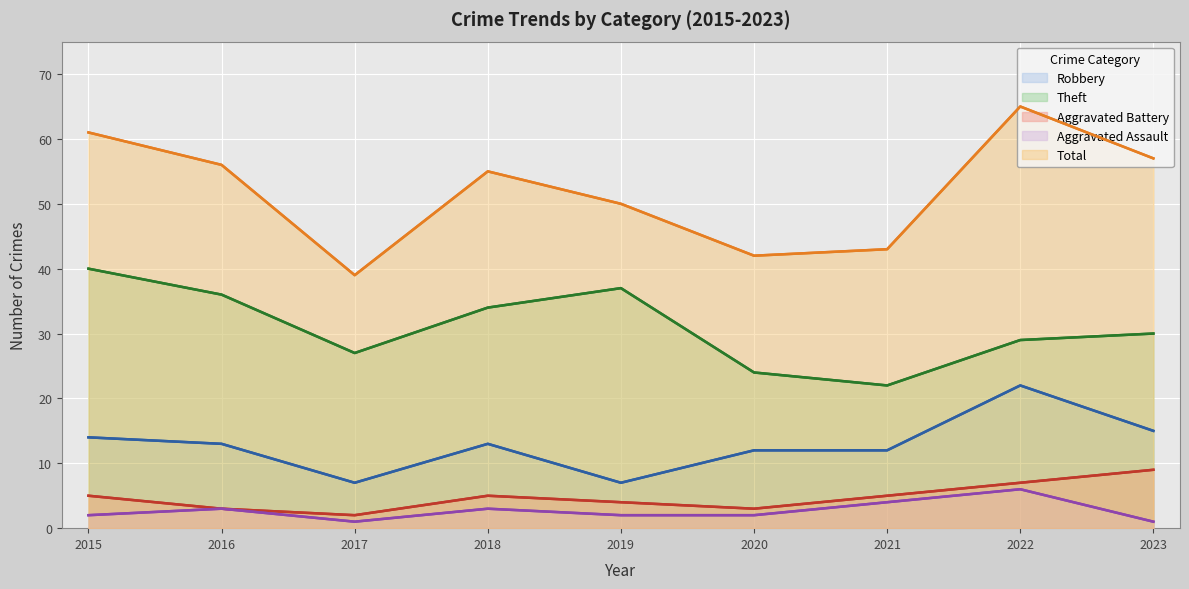

Which label corresponds to the largest value in the chart?

2022